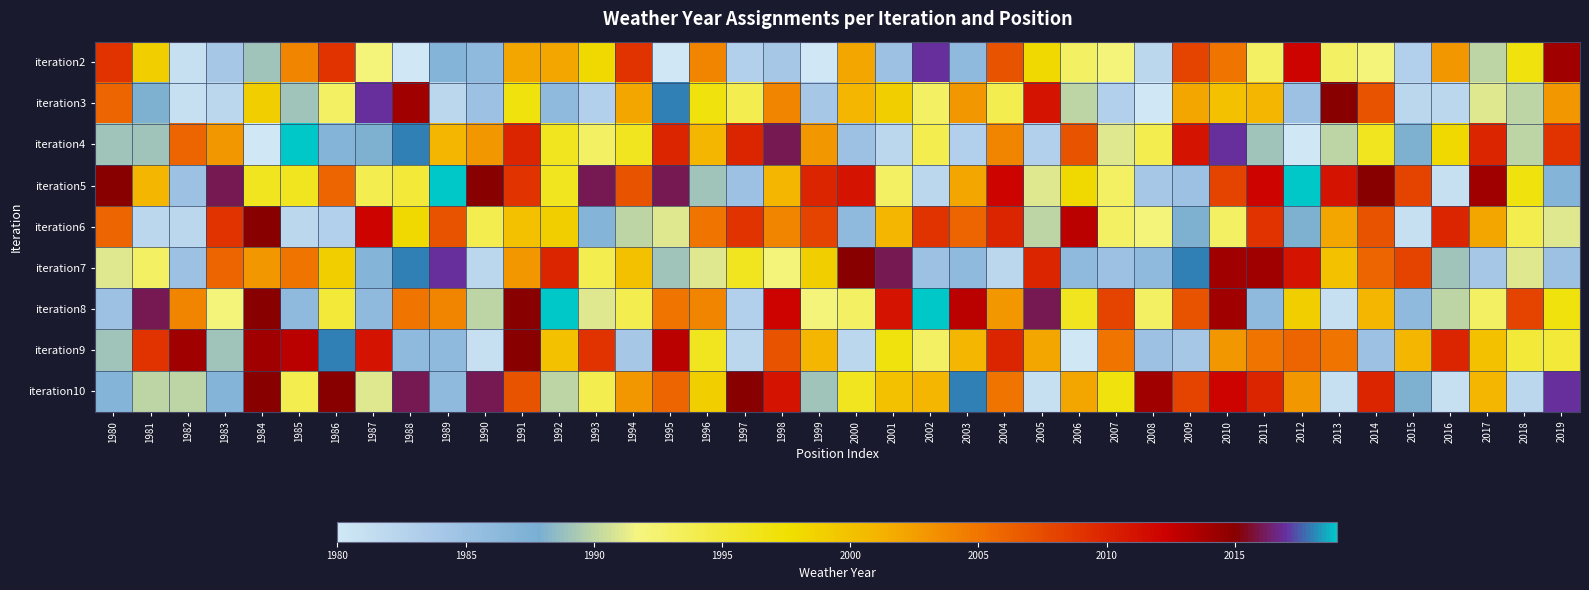

What is the smallest value displayed?

1980